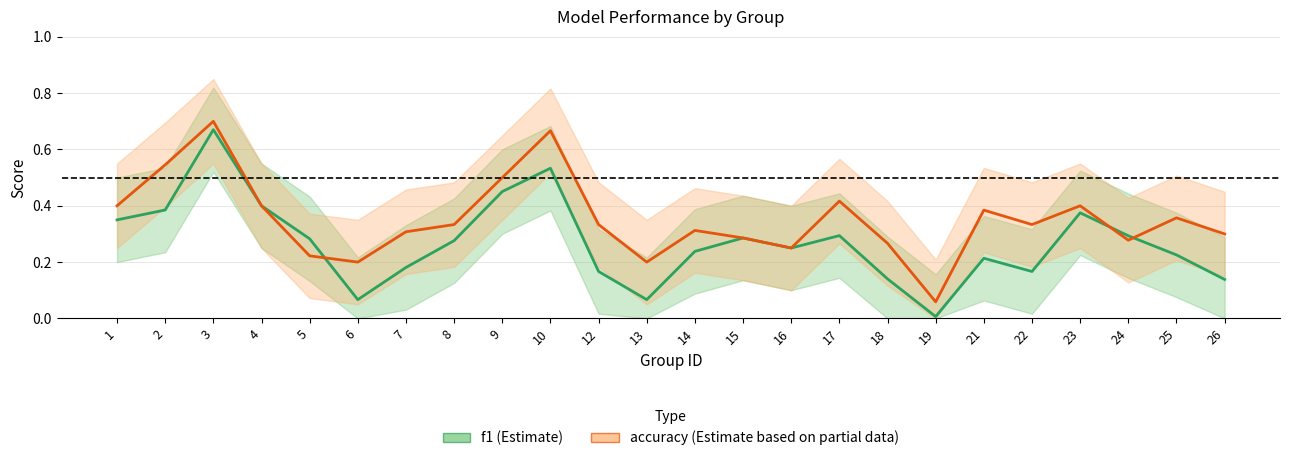

How many lines are shown in the chart?

2